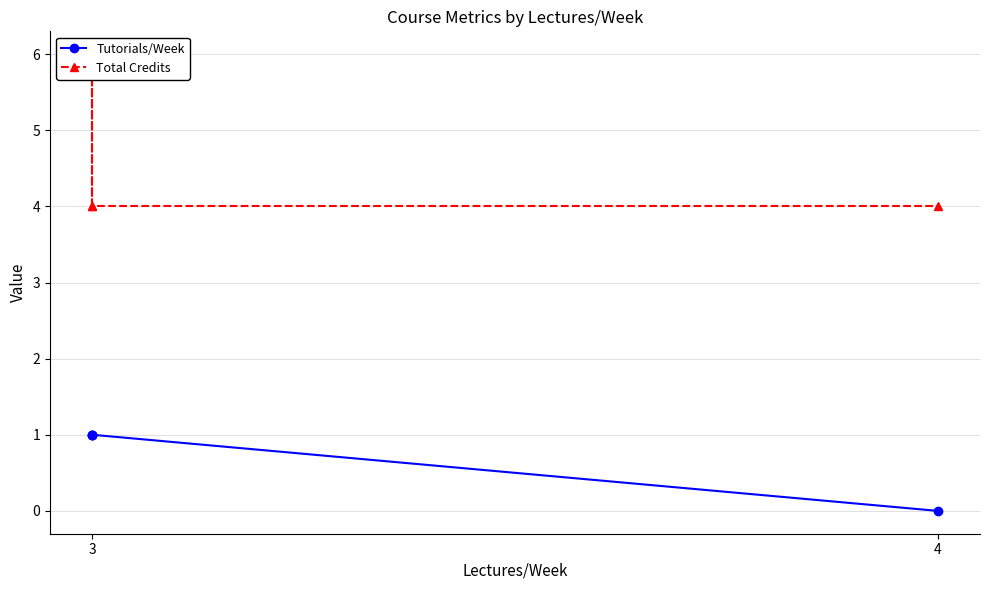

True or false: Tutorials/Week has more than 0 points higher than both neighbors.

False